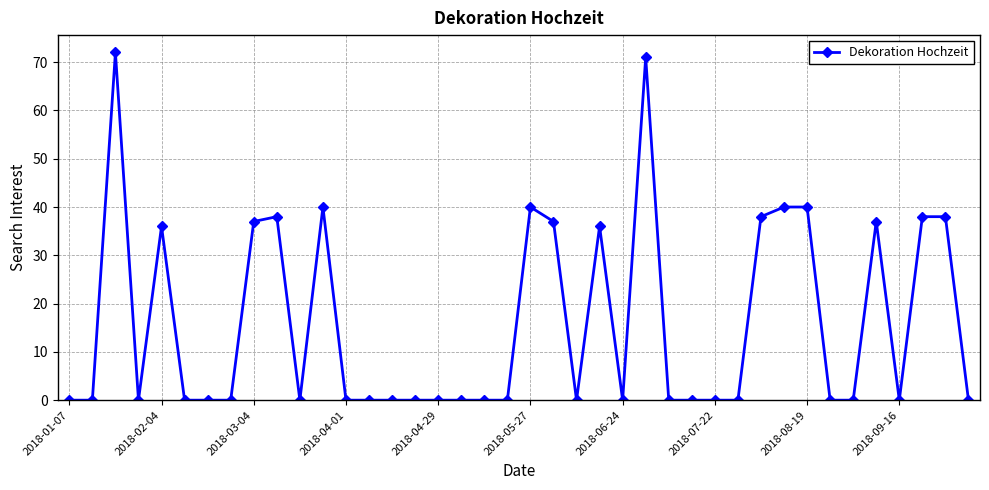

What is the sum of all values?

638